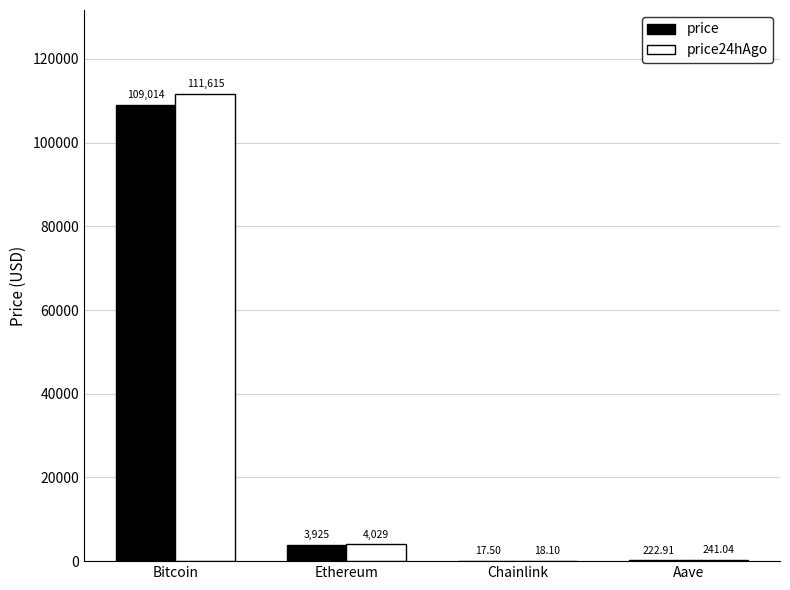

What is the maximum value for price?

109014.0